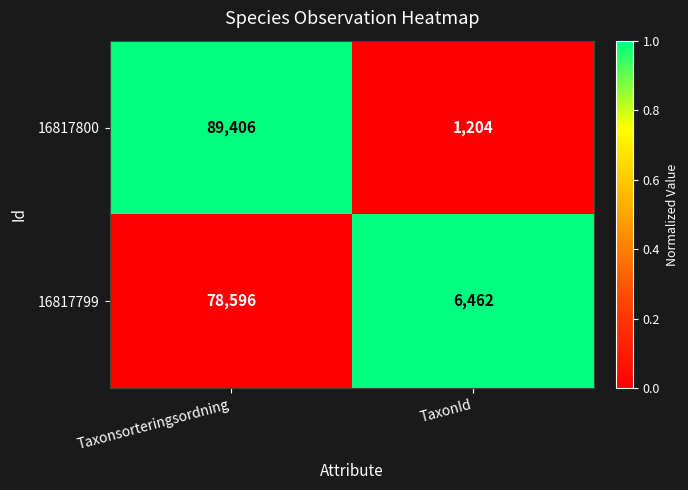

What is the total value across all series at Taxonsorteringsordning?

168002